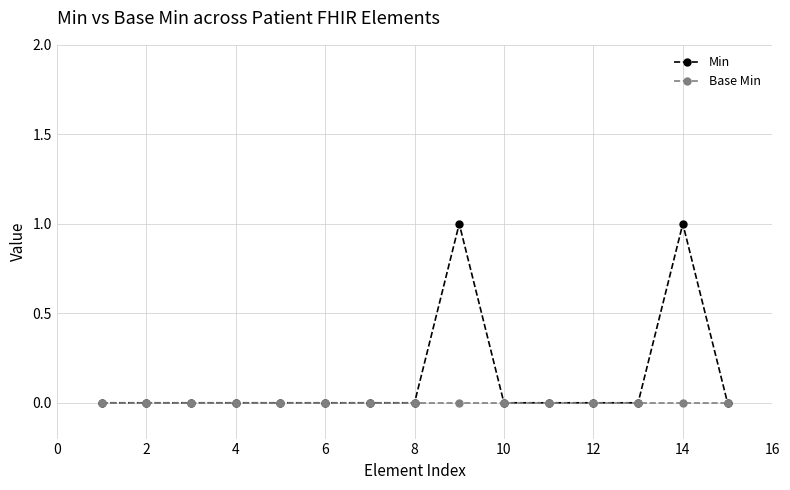

Which series has the largest range (max minus min)?

Min